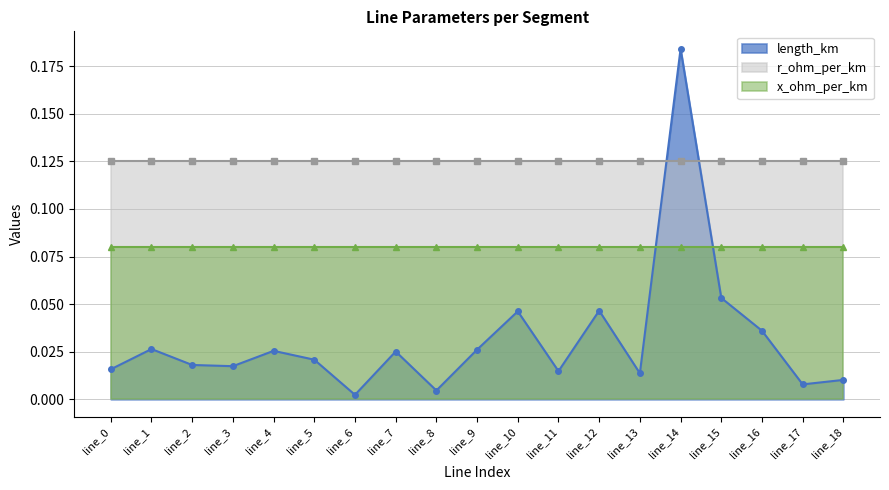

At how many categories does at least one series exceed 0?

19